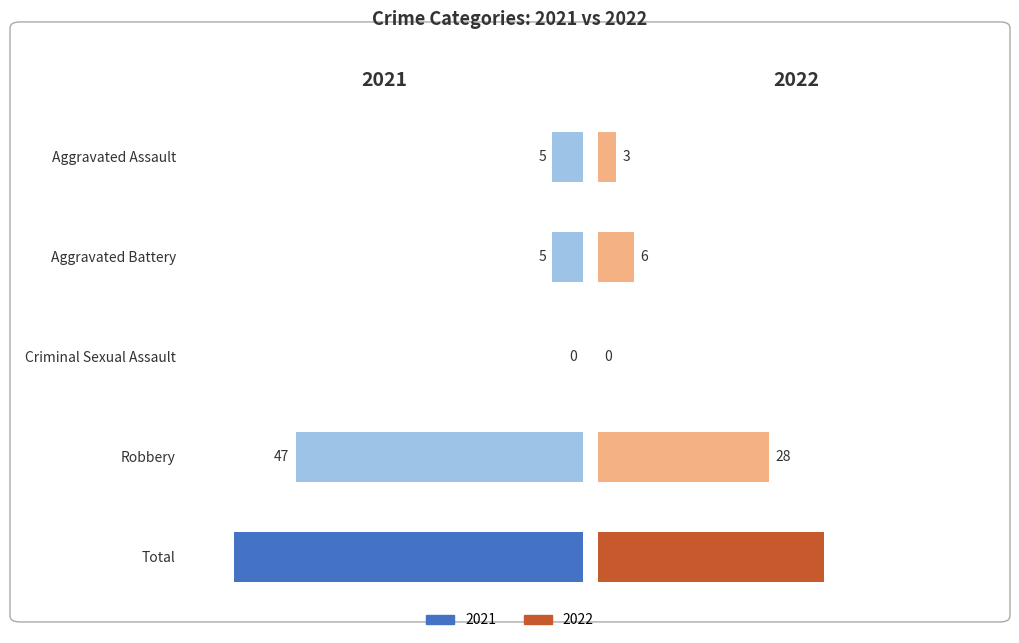

Between Aggravated Battery and Aggravated Assault, which is larger?

Aggravated Battery